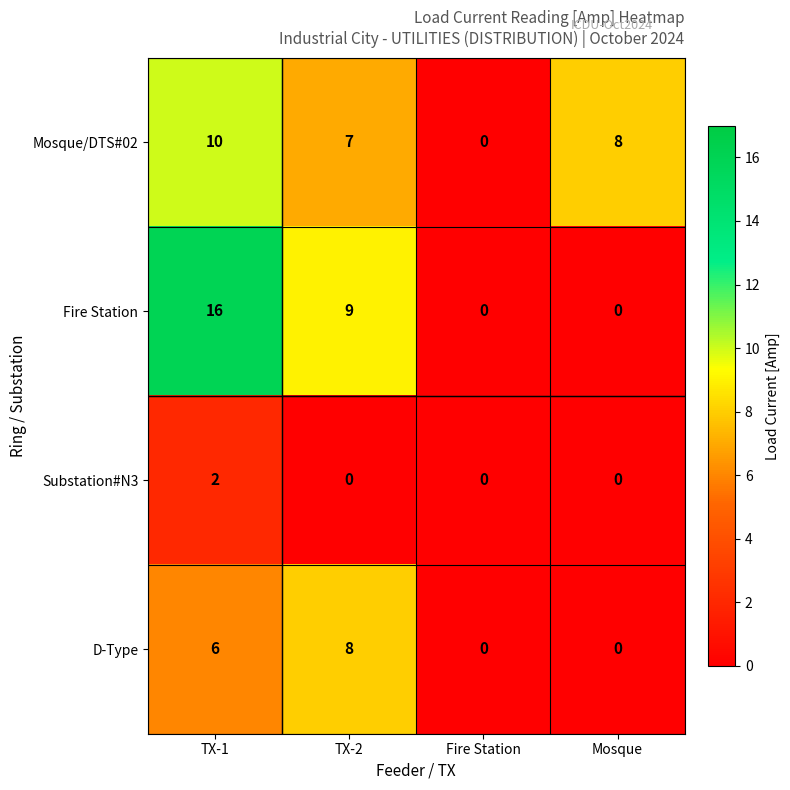

Reading right to left, list all the values displayed in this chart.

Mosque/DTS#02: 8	0	7	10
Fire Station: 0	0	9	16
Substation#N3: 0	0	0	2
D-Type: 0	0	8	6